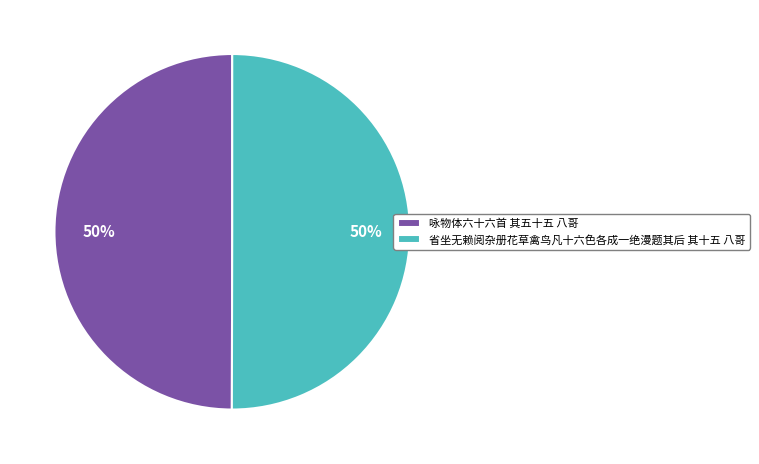

How many slices are in this pie chart?

2